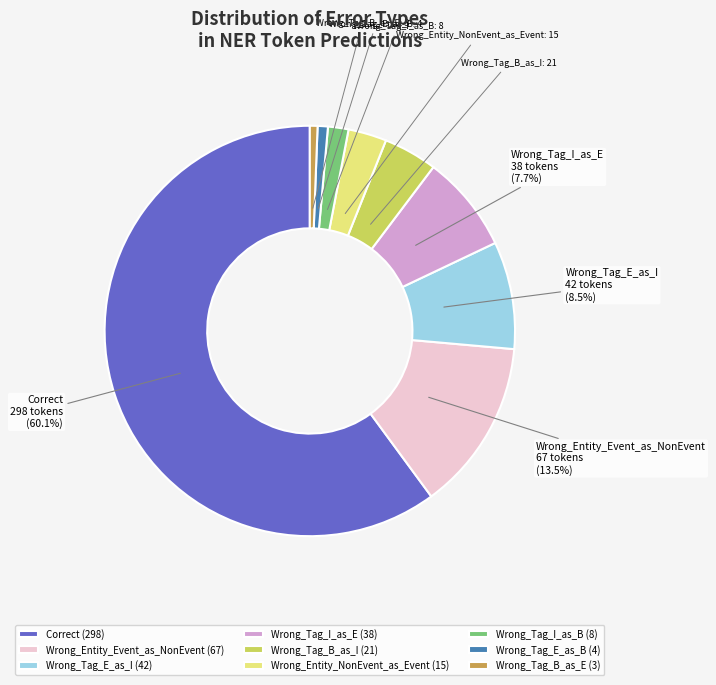

What is the majority slice?

Correct